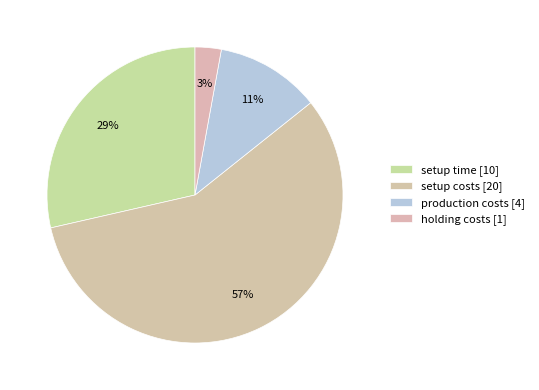

What percentage is the production costs slice, to the nearest percent?

11%